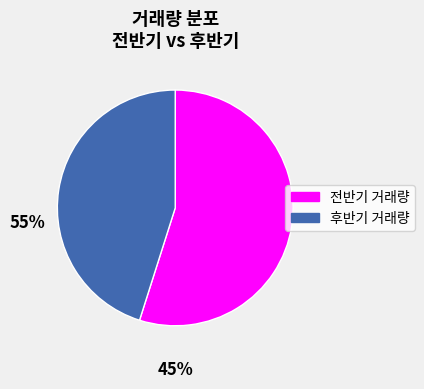

Is there a majority slice in this chart?

Yes